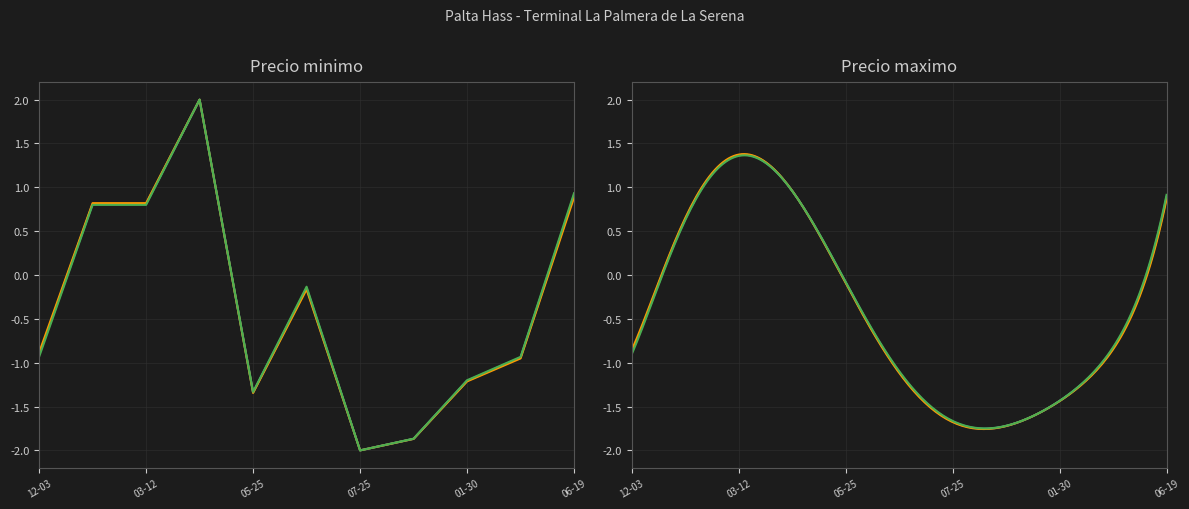

What is the greatest value displayed?

2.0